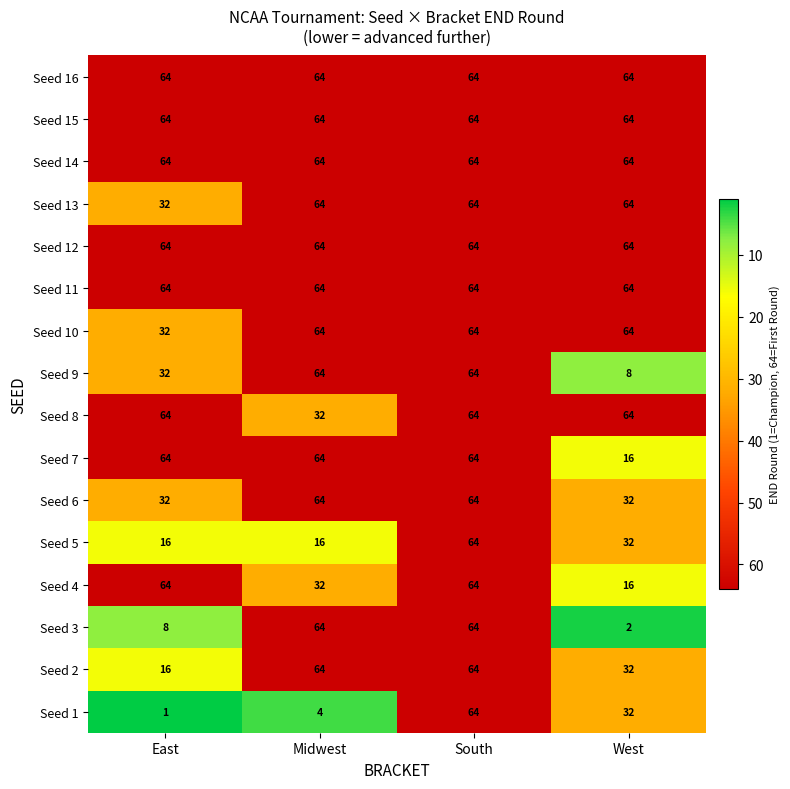

Between East and Midwest, which series saw the biggest shift?

Seed 3